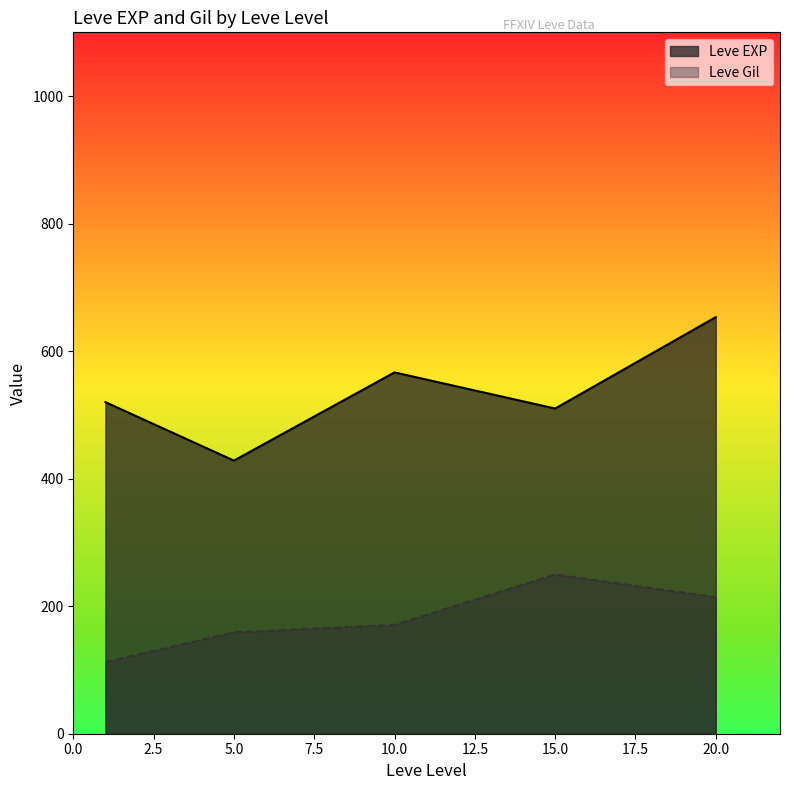

What is the minimum value shown in the chart?

112.3